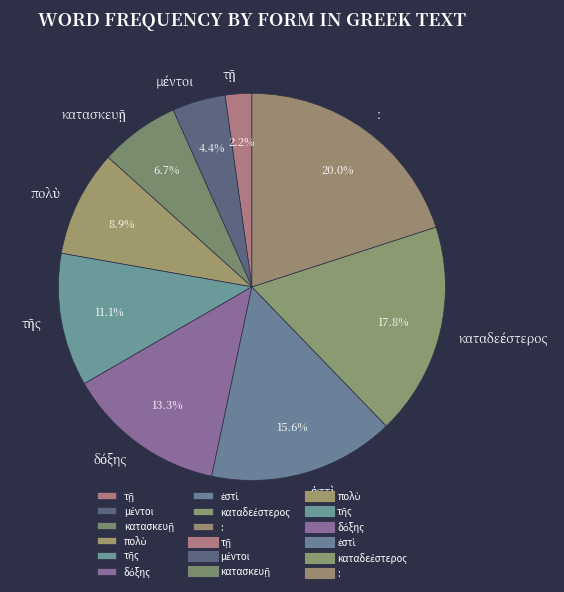

Does any single category account for the majority?

No